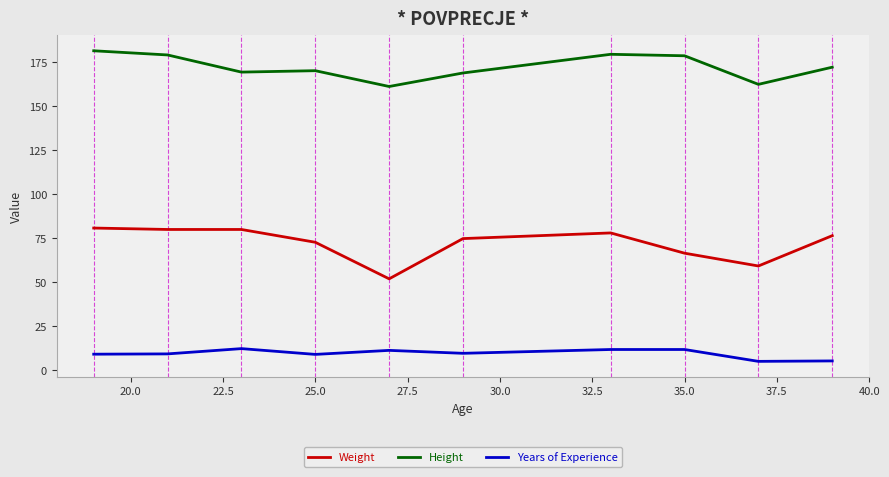

In Height, how many points are lower than both neighbors (excluding endpoints)?

3